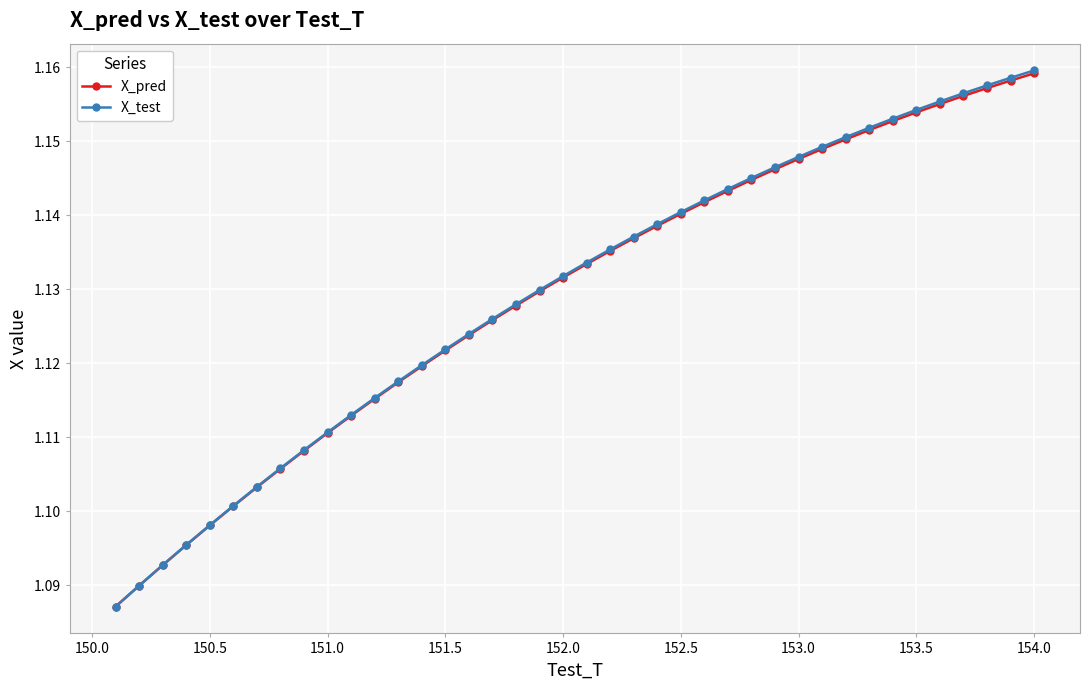

Count the X_test values in the range 1 to 2.

40